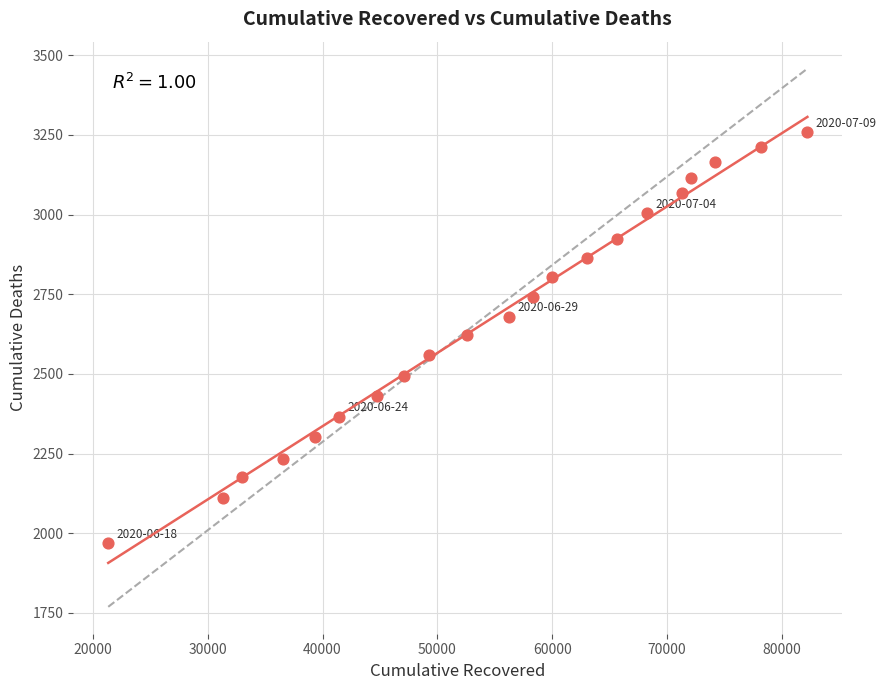

What is the range of Y values (max minus min)?

1289